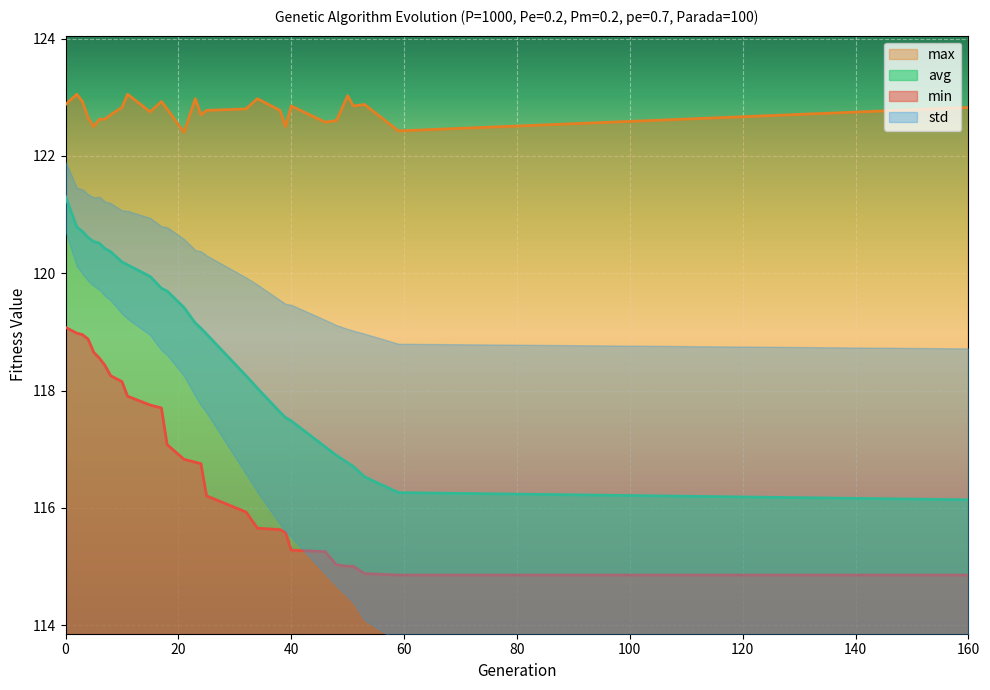

True or false: avg and min intersect in this chart.

False